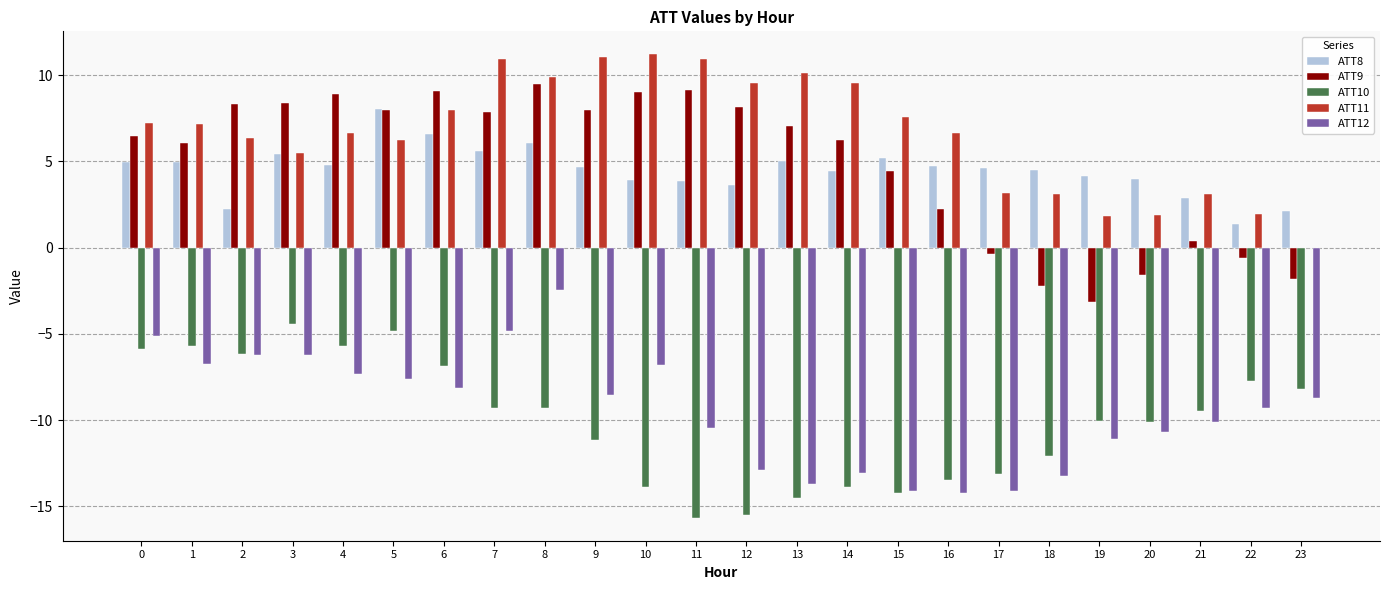

What is the sum of the ATT11 values at 19 and 22?

3.8